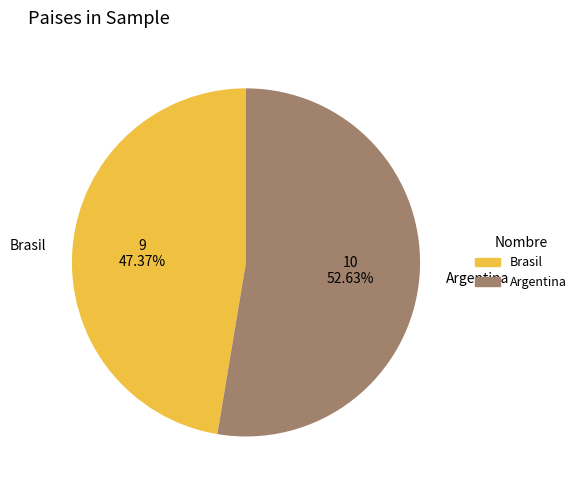

What is the ratio of the value at Argentina to the value at Brasil?

1.1